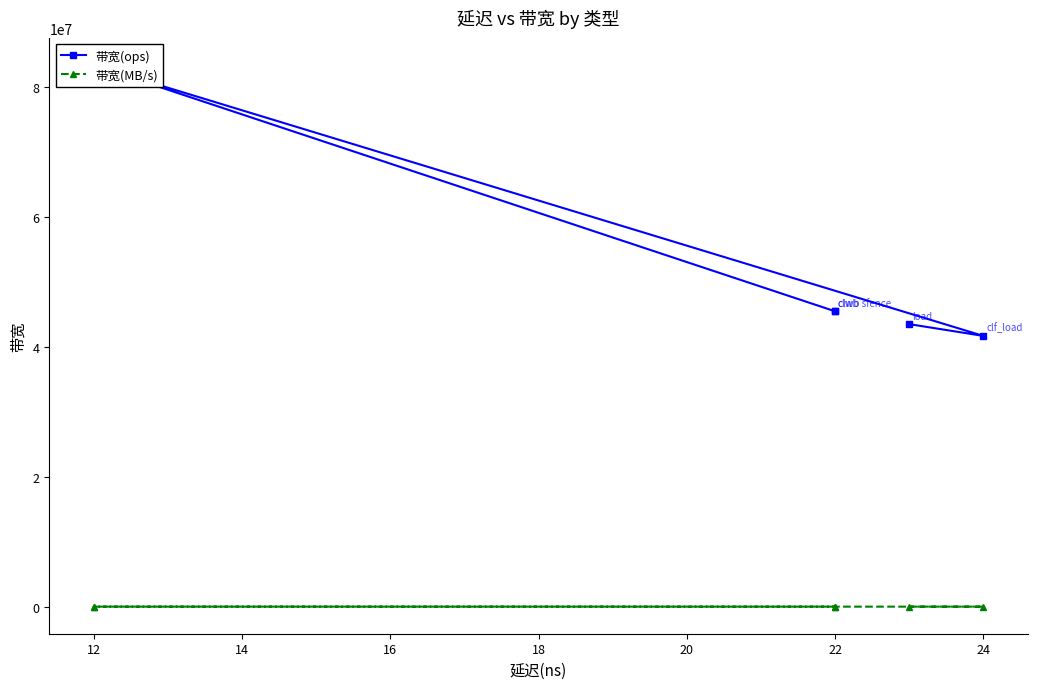

List the series in order of their overall mean, lowest first.

带宽(MB/s), 带宽(ops)